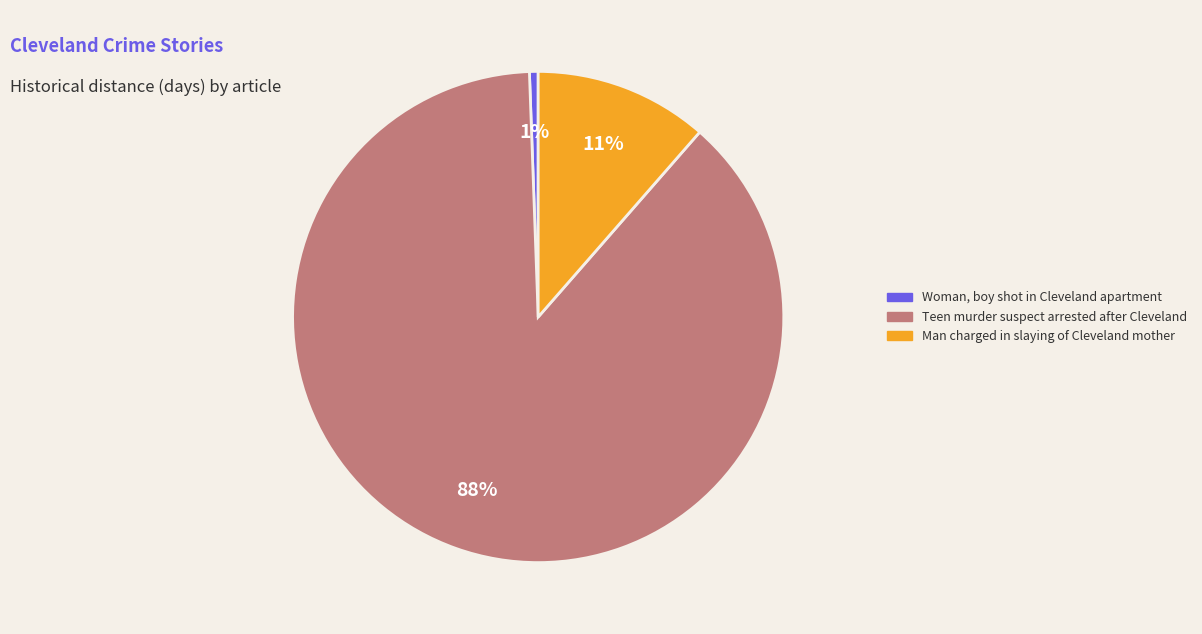

How many slices are in this pie chart?

3